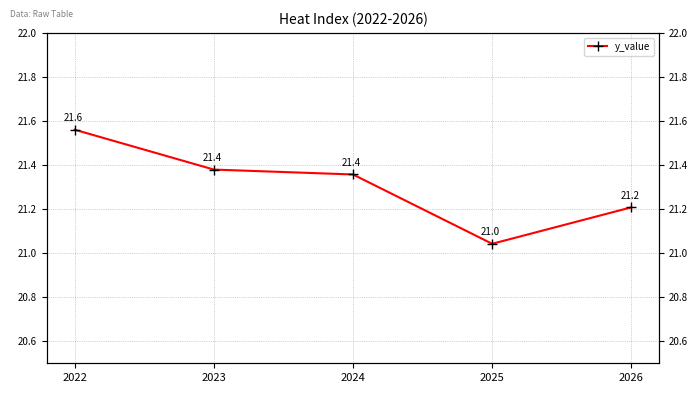

Rank the categories by value from highest to lowest.

2022, 2023, 2024, 2026, 2025